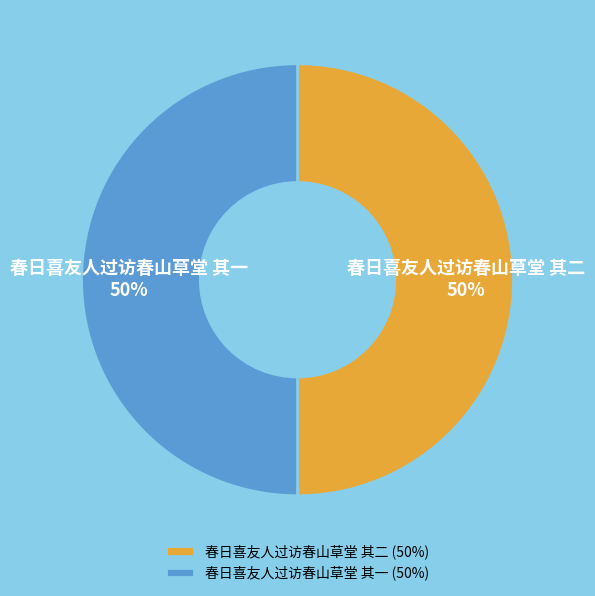

Do 春日喜友人过访春山草堂 其二 and 春日喜友人过访春山草堂 其一 together represent more than half of the pie?

Yes